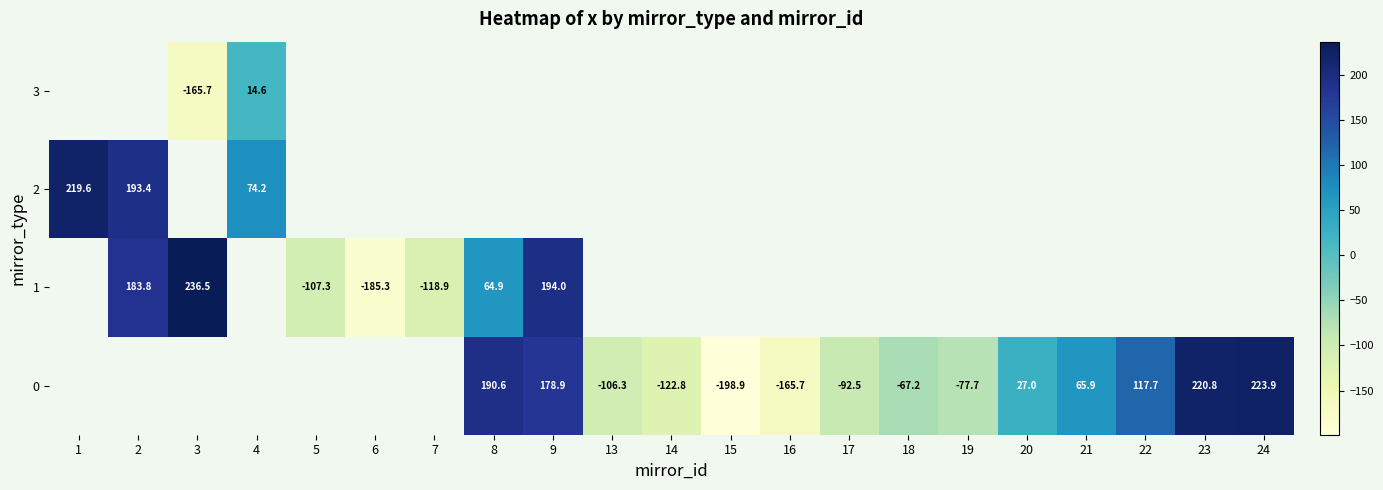

Which label corresponds to the largest value in the chart?

3